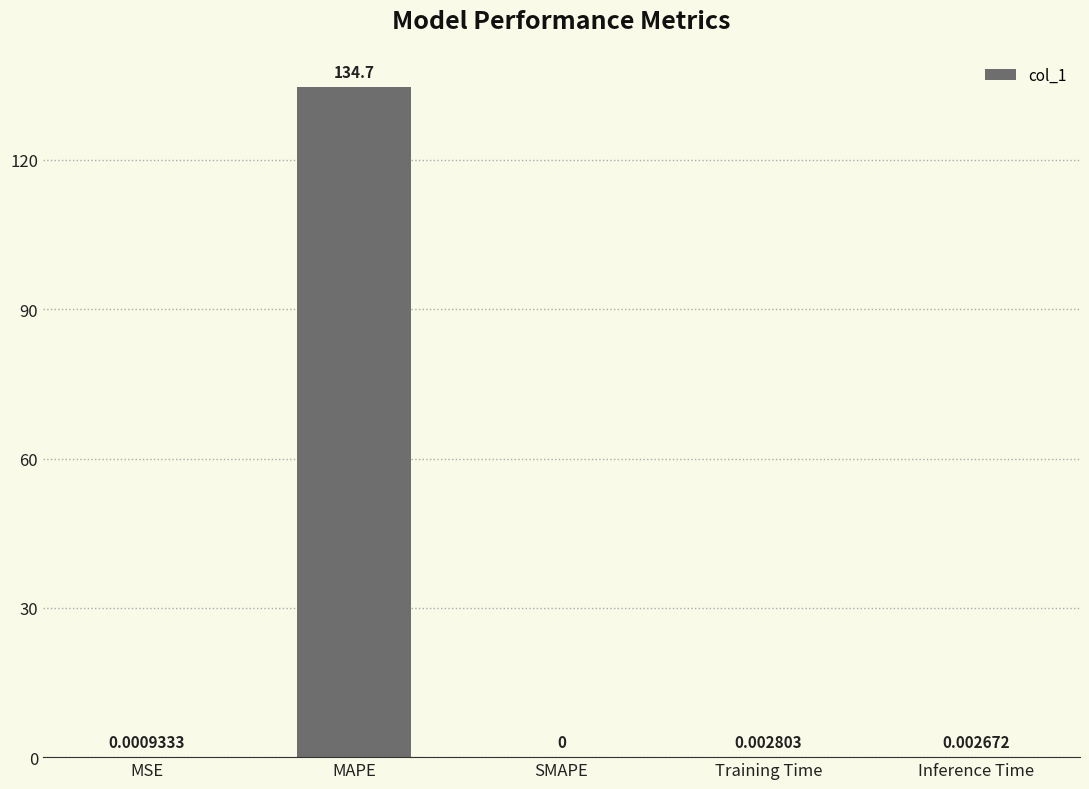

True or false: the data shows -69.6 at SMAPE.

False